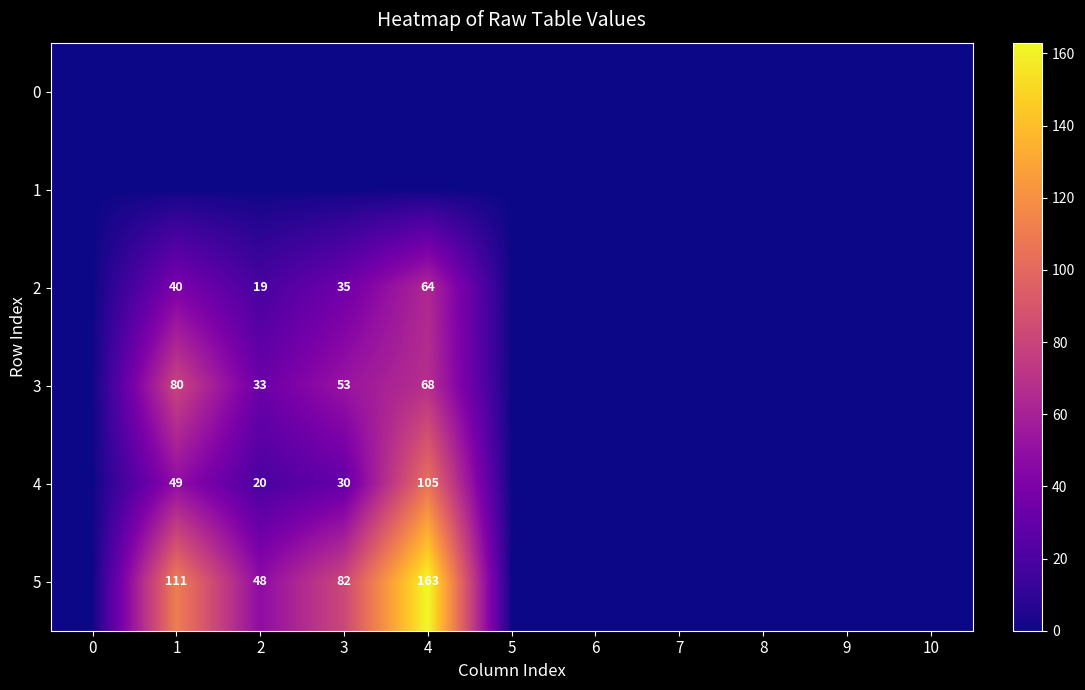

True or false: 3 has a value of 53 at 3.

True